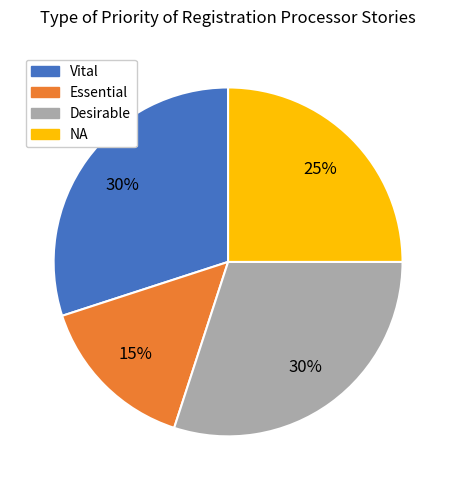

Does Essential represent more than half of the total?

No